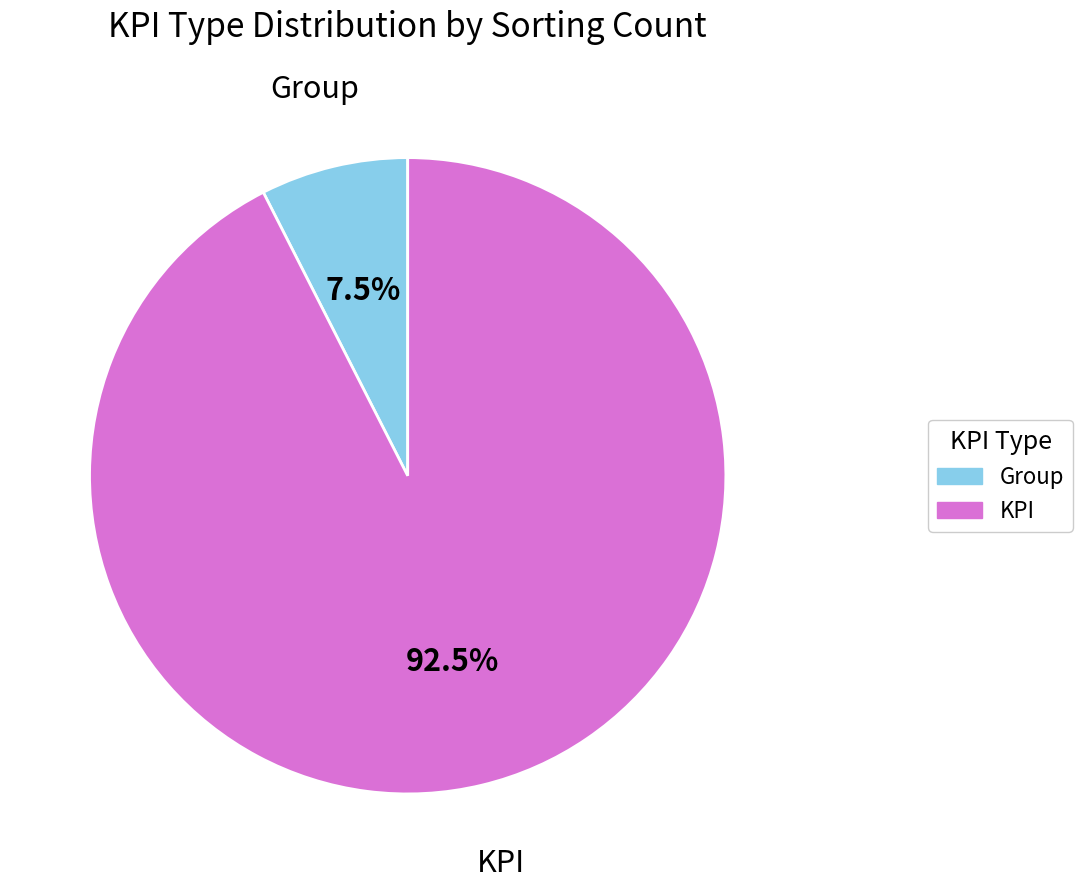

Between Group and KPI, which is larger?

KPI